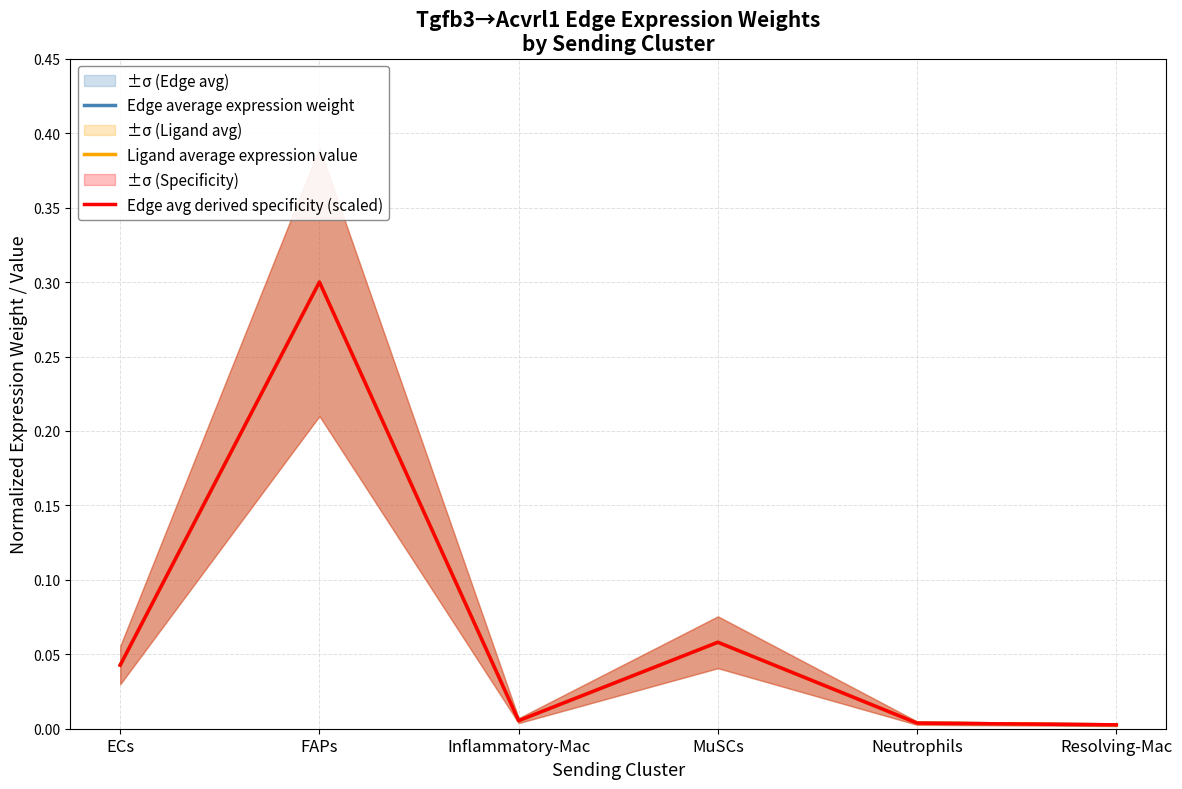

What position from the left is ECs?

1